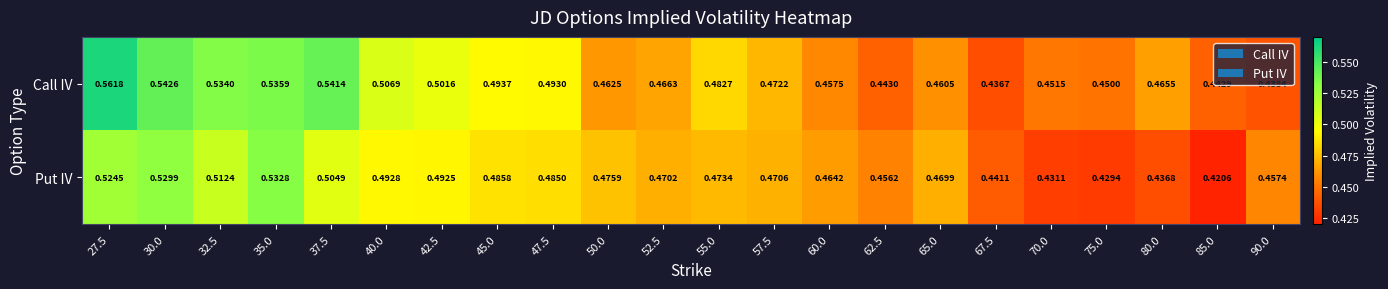

Which series has the largest range (max minus min)?

Call IV